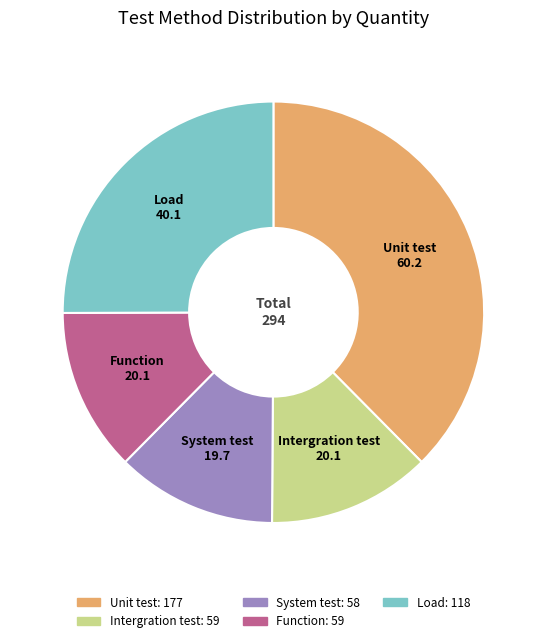

Does any single category account for the majority?

No